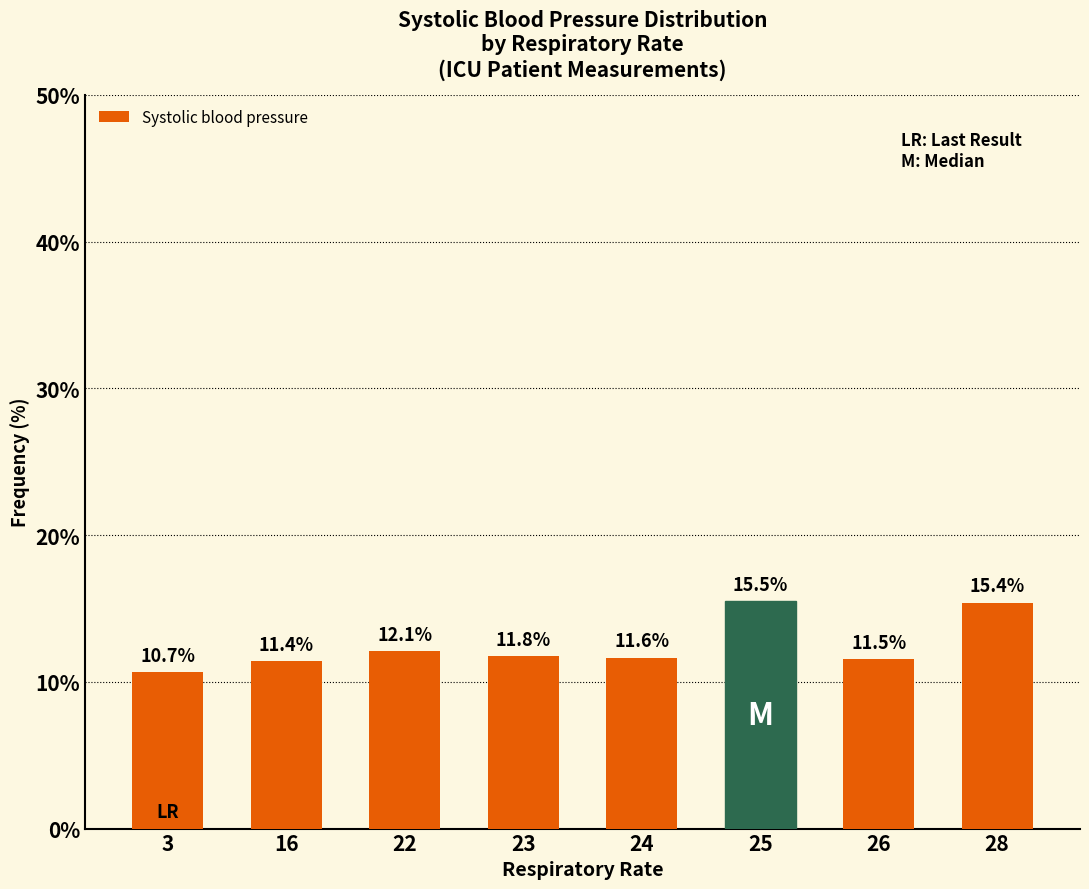

What is the value of the 8th bar from the left?

15.4